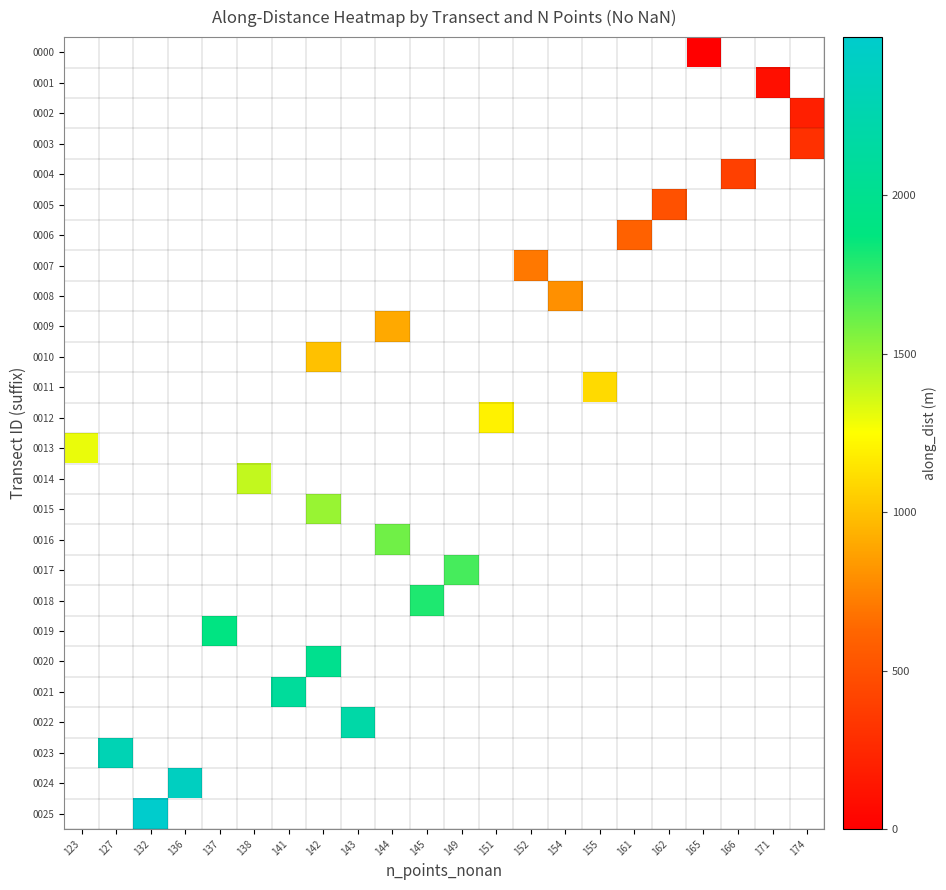

Rank the categories by 0007 value from lowest to highest.

123, 127, 132, 136, 137, 138, 141, 142, 143, 144, 145, 149, 151, 152, 154, 155, 161, 162, 165, 166, 171, 174